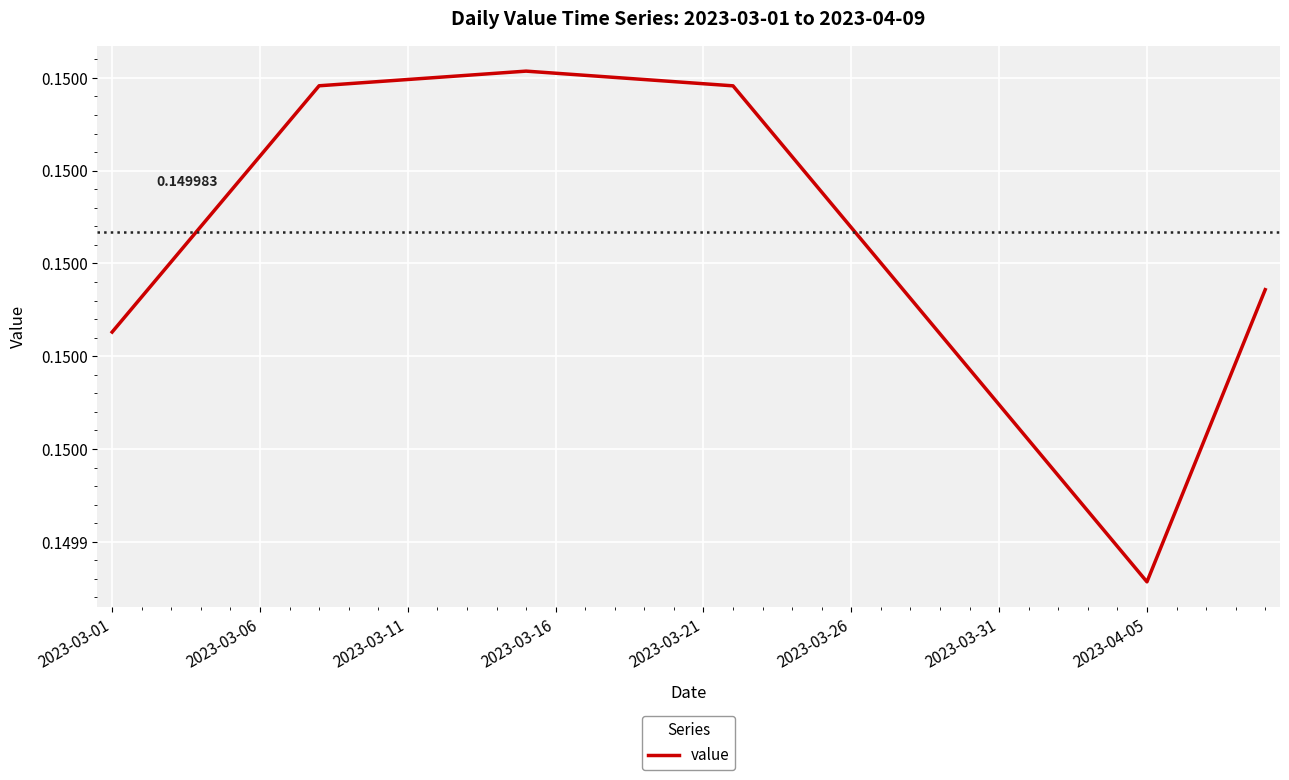

What is the greatest value displayed?

0.2